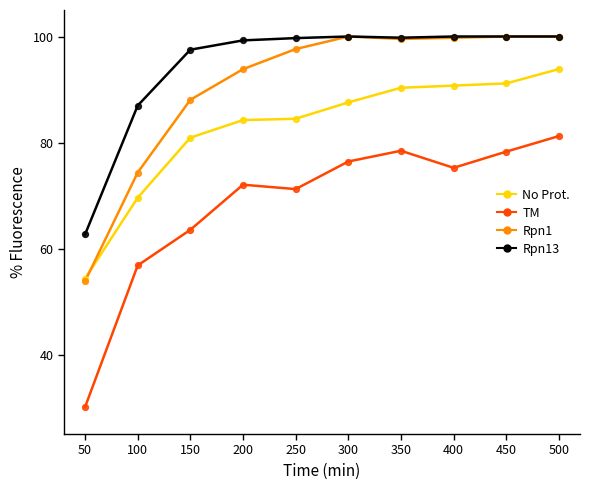

What is the spread (max minus min) of values at 350?

21.3